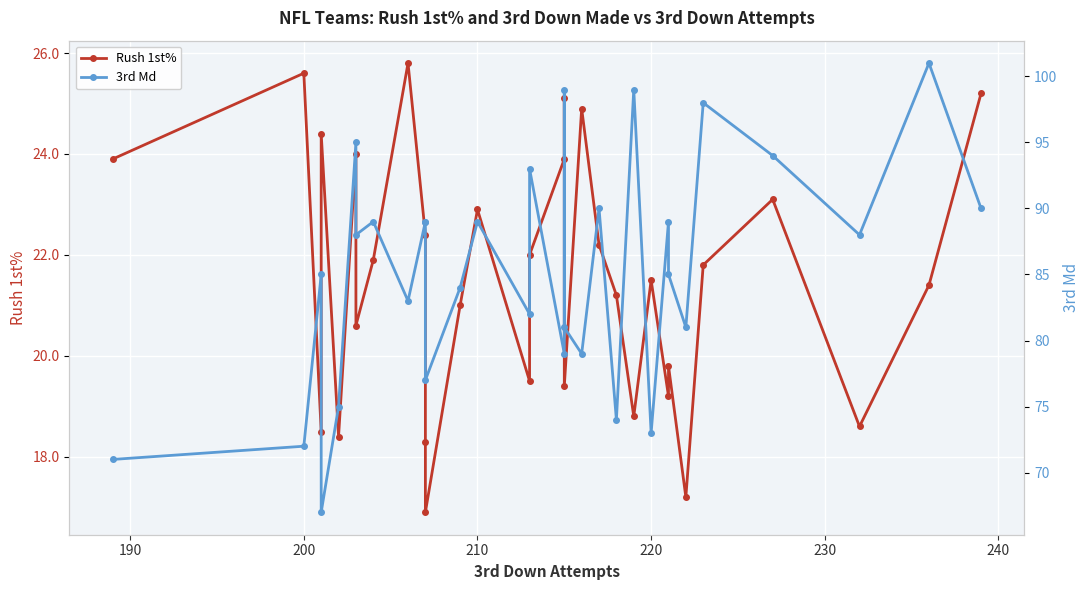

What position from the right is 200?

31